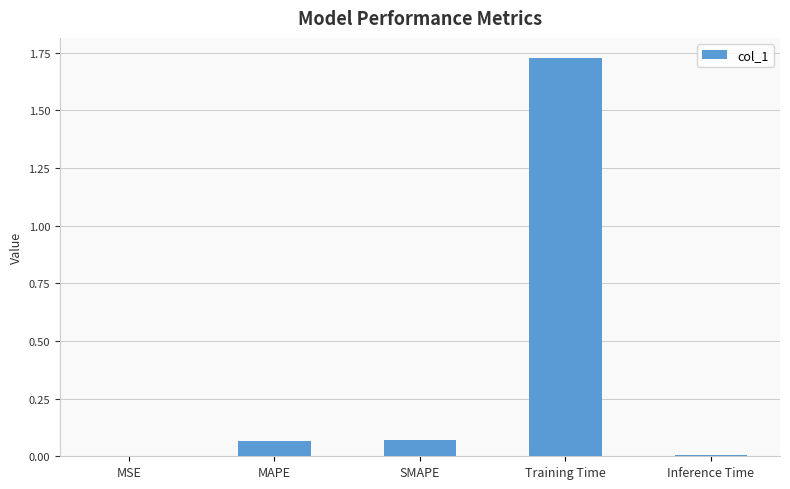

What is the sum of all values?

1.9